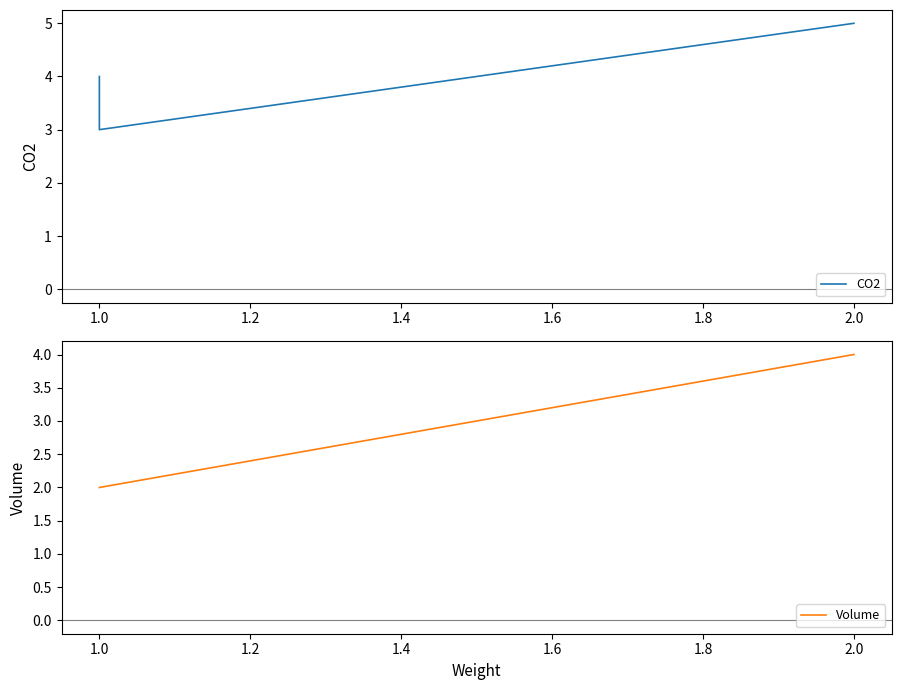

What is the sum of all CO2 values?

12